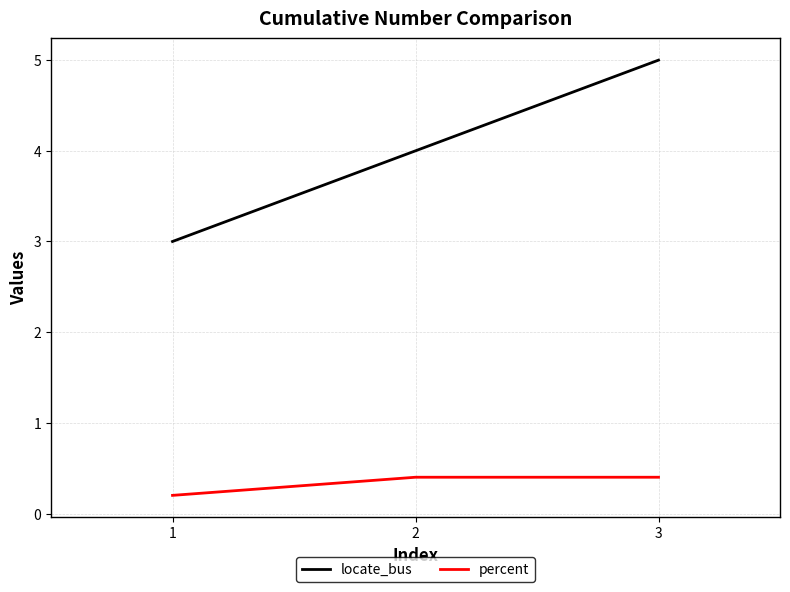

Is the value of locate_bus at 2 greater than the value of percent at 1?

Yes